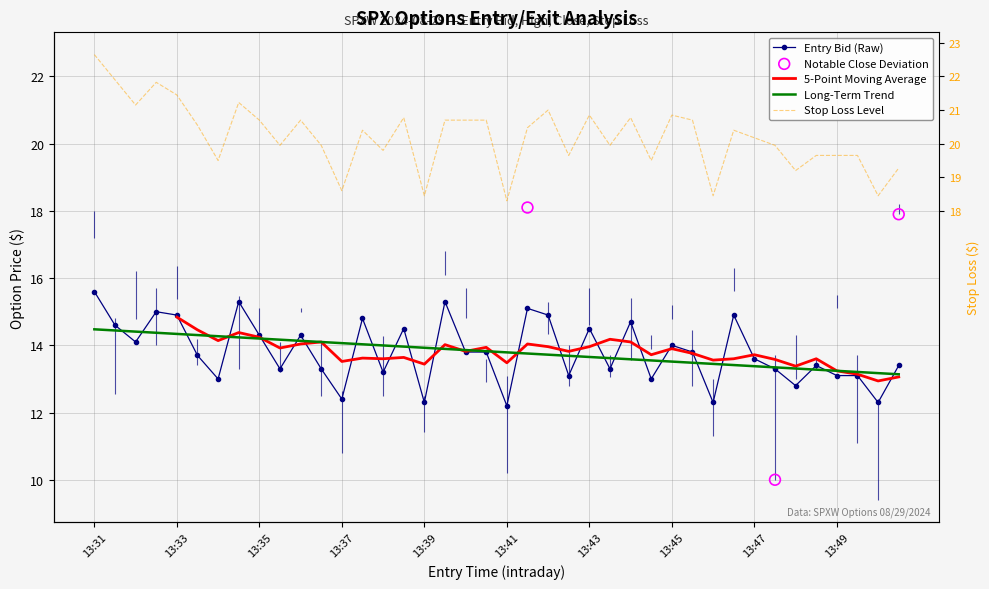

Which series contains the highest Y value?

sl